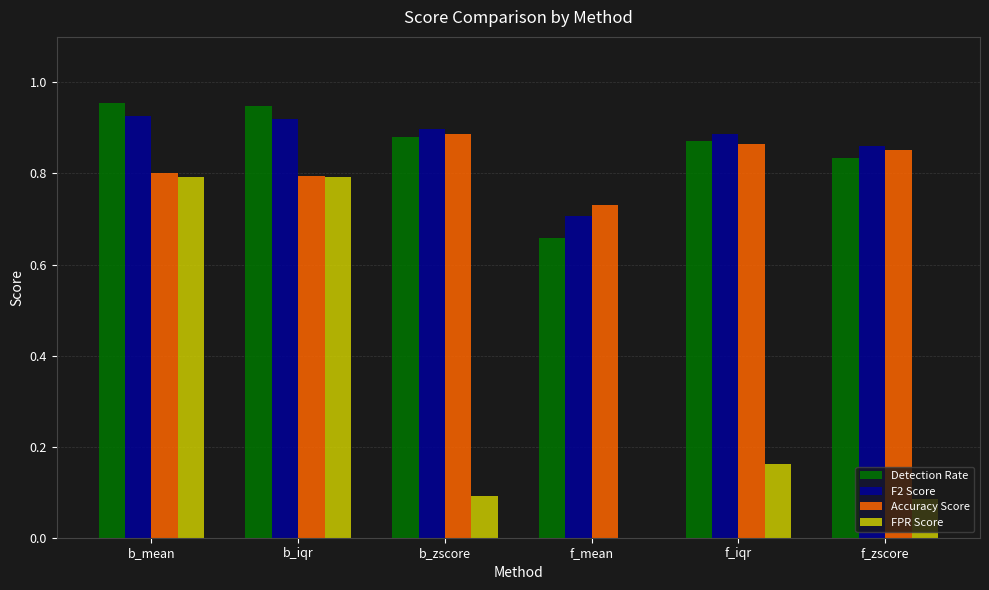

Is the value of Accuracy Score at f_zscore greater than the value of F2 Score at f_iqr?

No